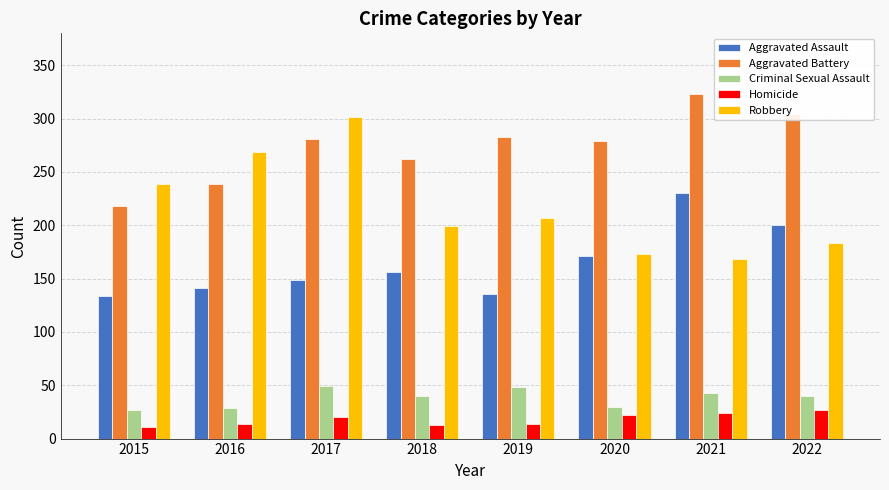

Which category has the highest value in the Robbery series?

2017